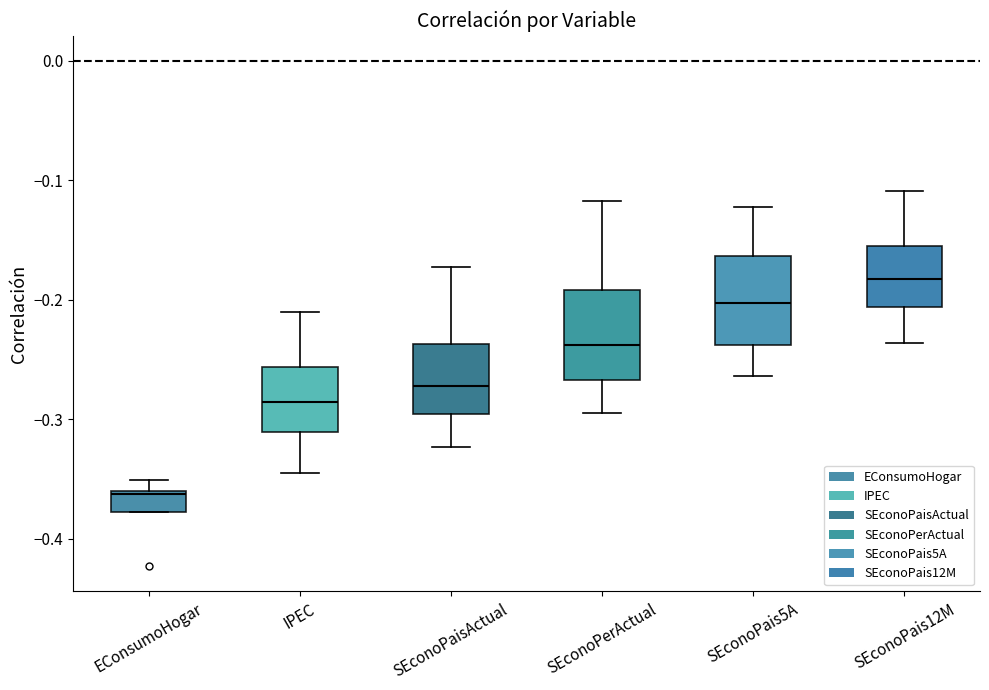

Reading left to right, read every box against the y-axis: the position of its median line, the range the box covers, and the ends of its whiskers. The values are not printed on the chart, so give them approximately, as read against the axis.

EConsumoHogar: median -0.36 (just below the box's upper edge), box -0.38 to -0.36, whiskers -0.38 to -0.35
IPEC: median -0.29, box -0.31 to -0.26, whiskers -0.34 to -0.21
SEconoPaisActual: median -0.27, box -0.30 to -0.24, whiskers -0.32 to -0.17
SEconoPerActual: median -0.24, box -0.27 to -0.19, whiskers -0.29 to -0.12
SEconoPais5A: median -0.20, box -0.24 to -0.16, whiskers -0.26 to -0.12
SEconoPais12M: median -0.18, box -0.21 to -0.15, whiskers -0.24 to -0.11